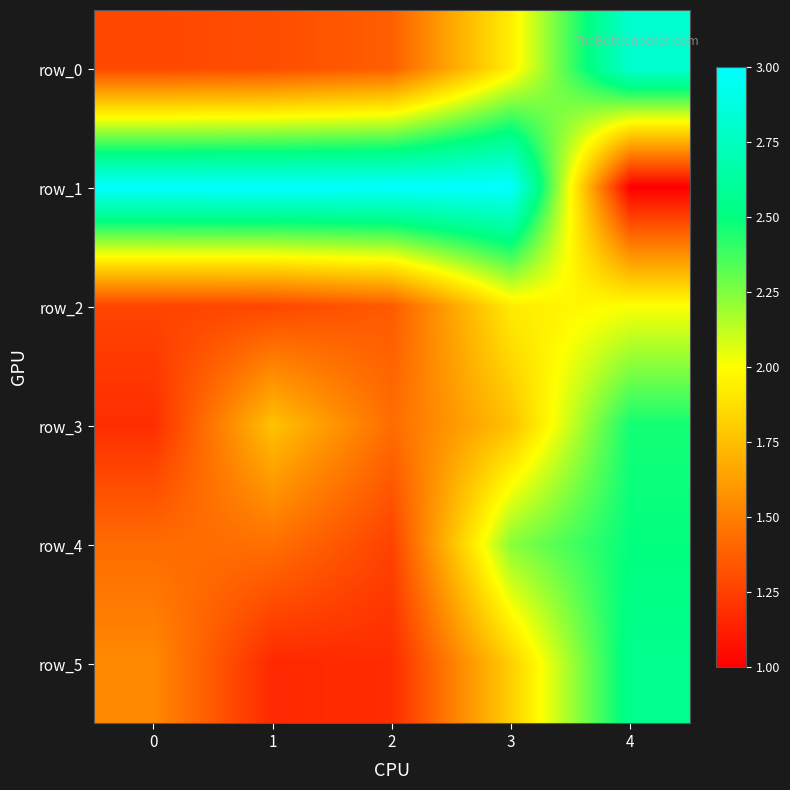

Rank the series at 3 from lowest to highest value.

row_3, row_5, row_2, row_0, row_4, row_1